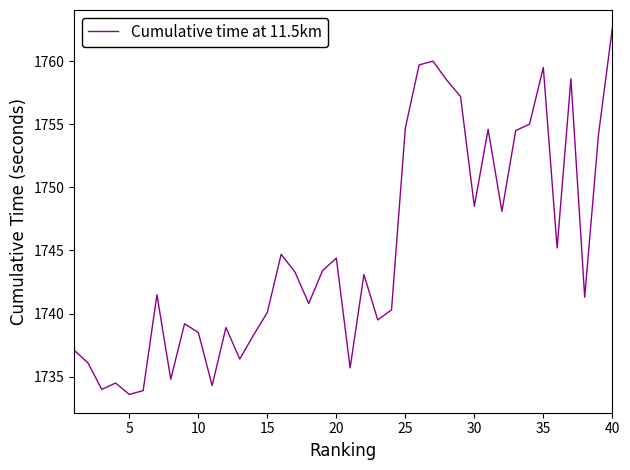

What is the maximum value shown in the chart?

1762.6